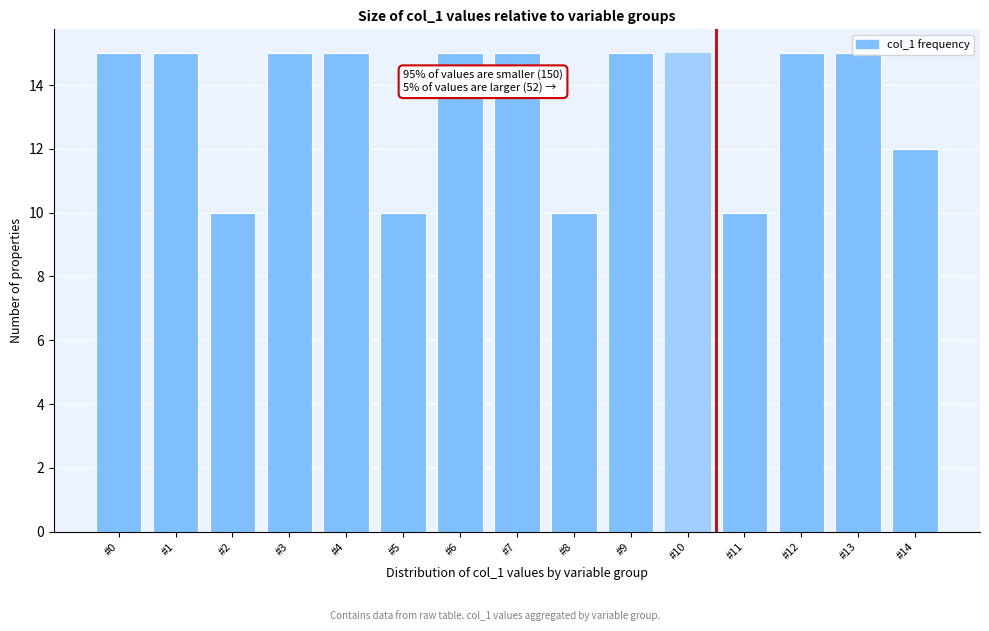

What is the ratio of the value at #0 to the value at #6?

1.0